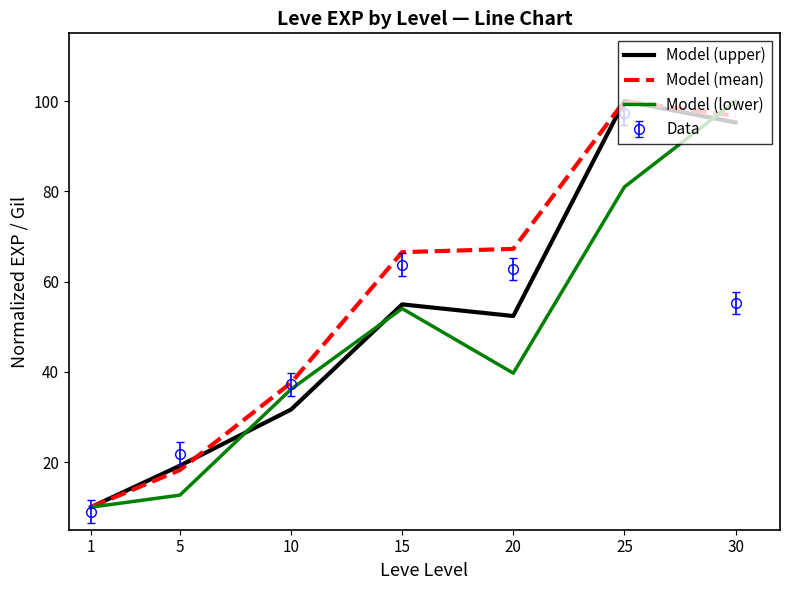

Is it true that Model (lower) equals 24.0 at 20?

False